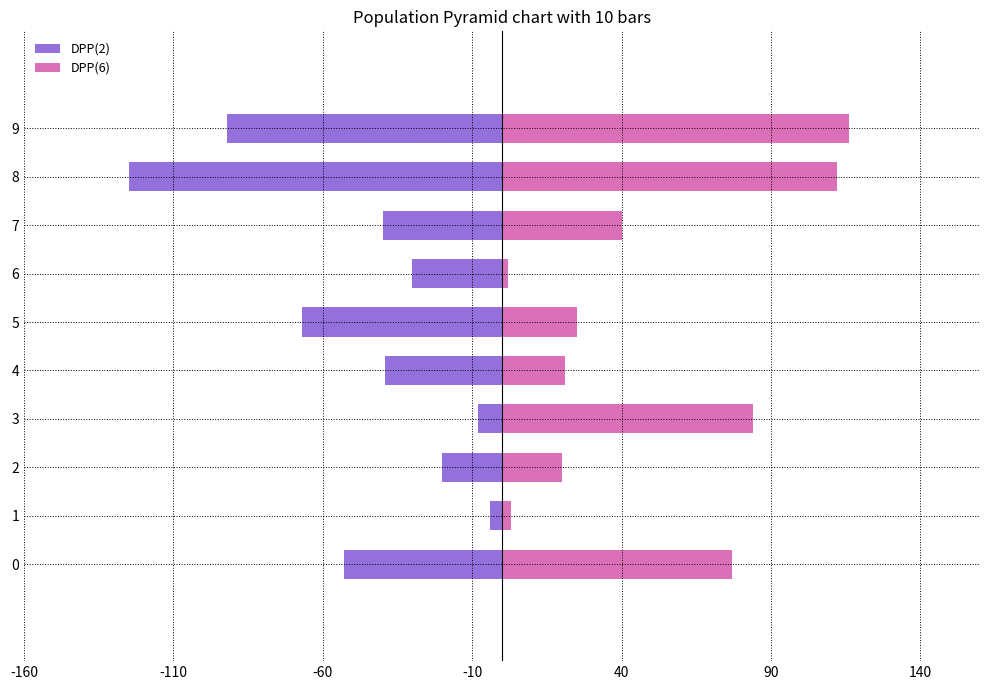

How many values in the DPP(2) series are below -39?

5